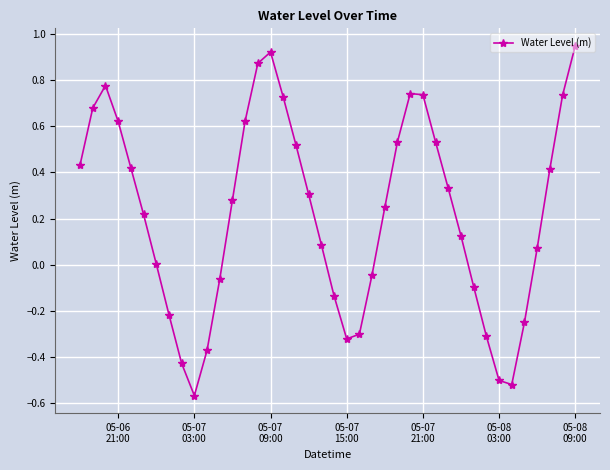

True or false: there are more than 2 points higher than both neighbors.

True